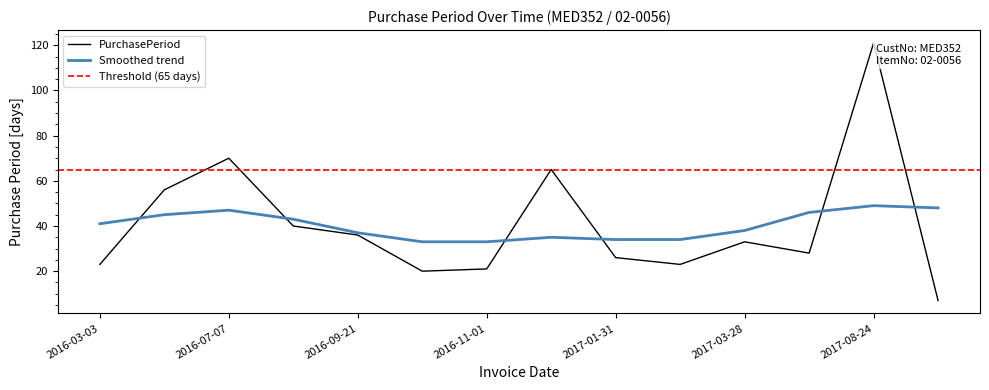

At which label does the data first exceed 33?

2016-04-28